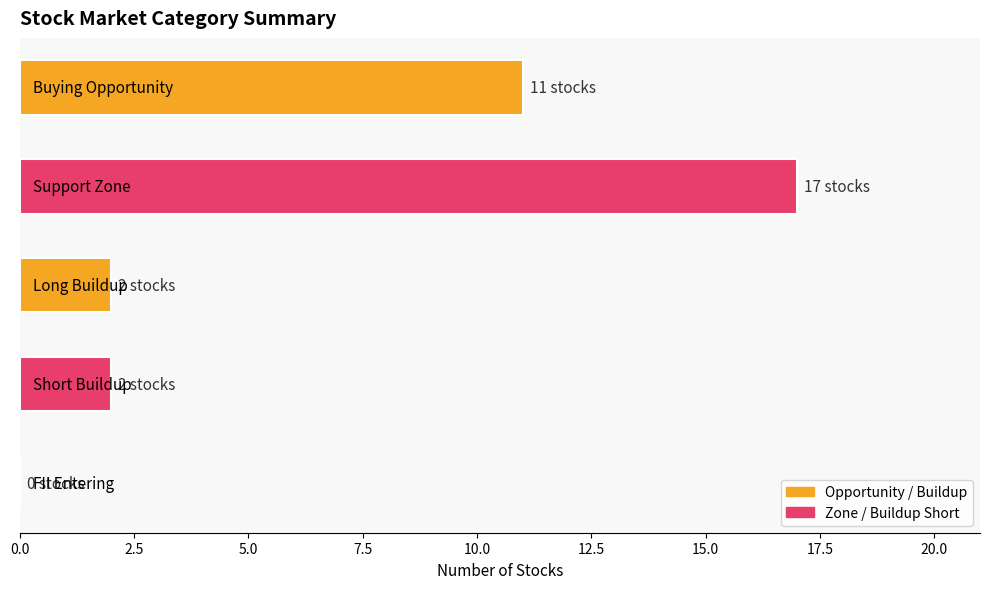

What is the maximum value shown in the chart?

17